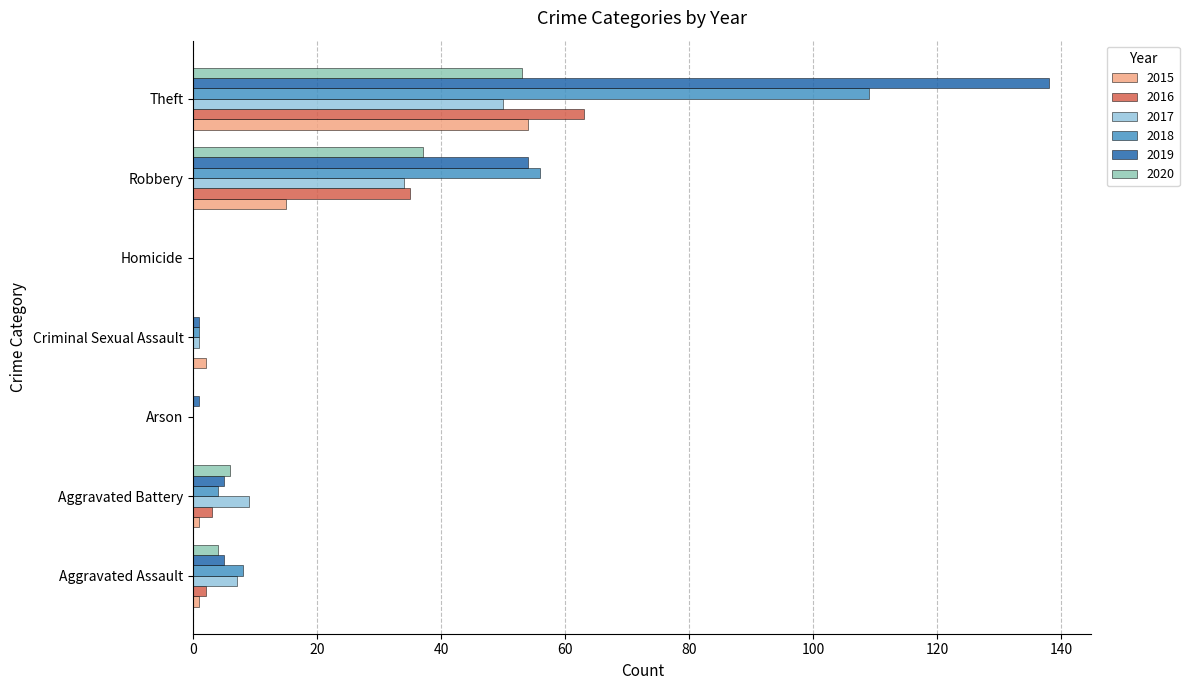

What are all the series names shown in the legend?

2015, 2016, 2017, 2018, 2019, 2020